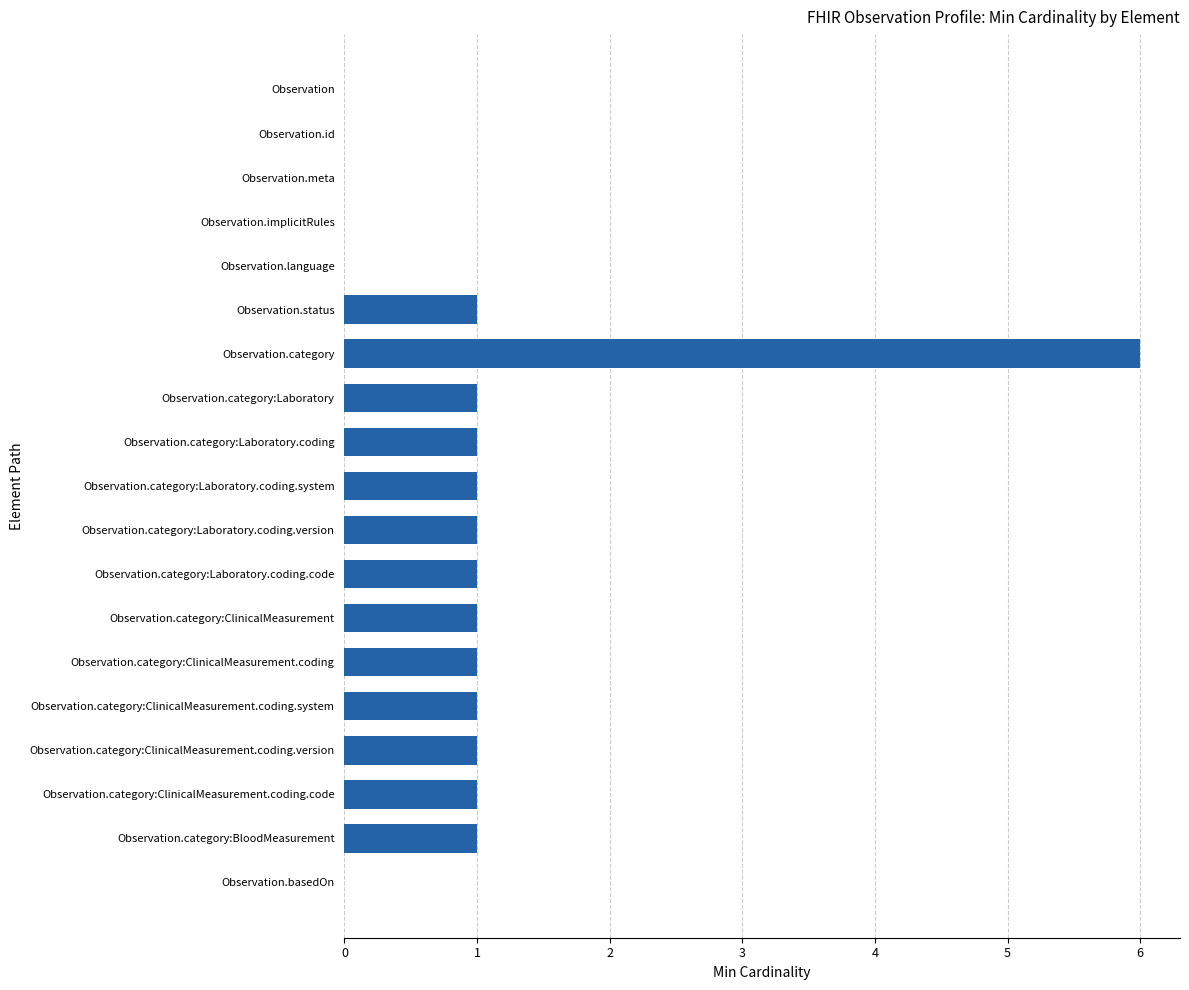

Which category has the highest value across all series?

Observation.category